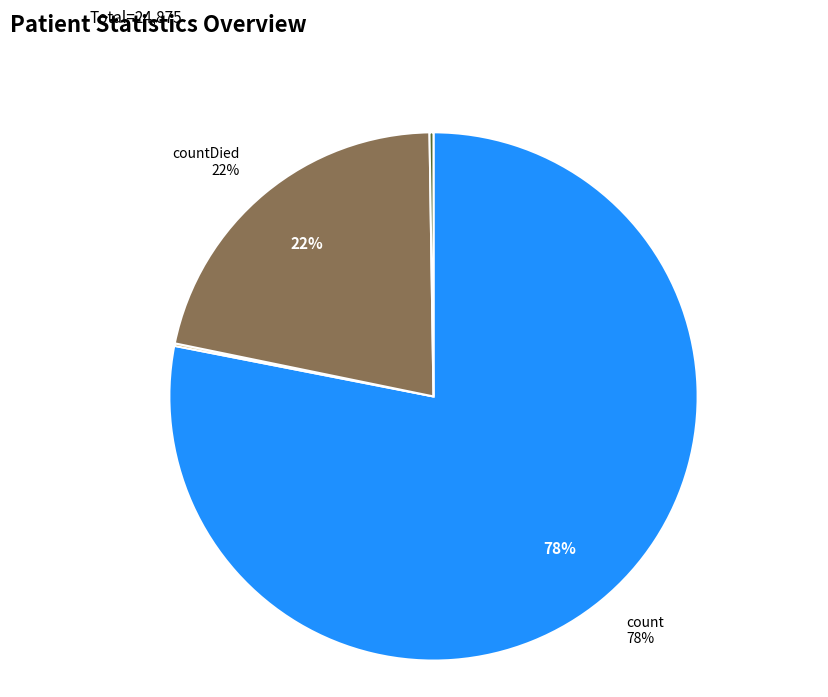

Is there a majority slice in this chart?

Yes